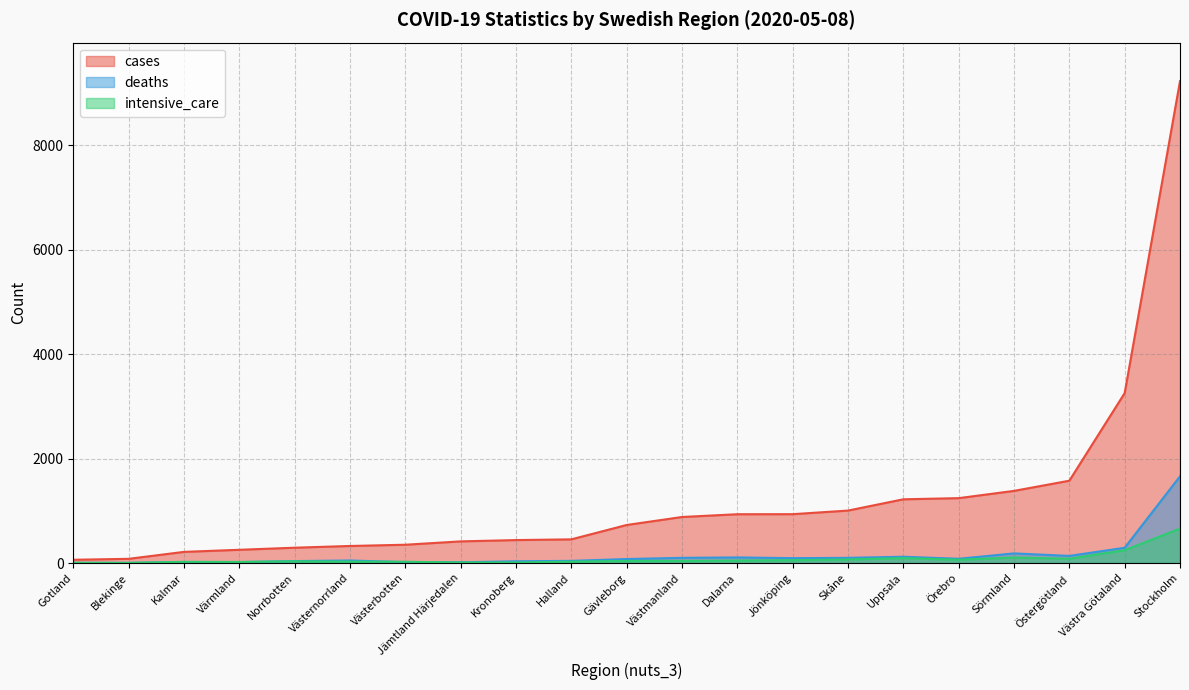

What is the difference between the second highest and minimum values in the cases series?

3192